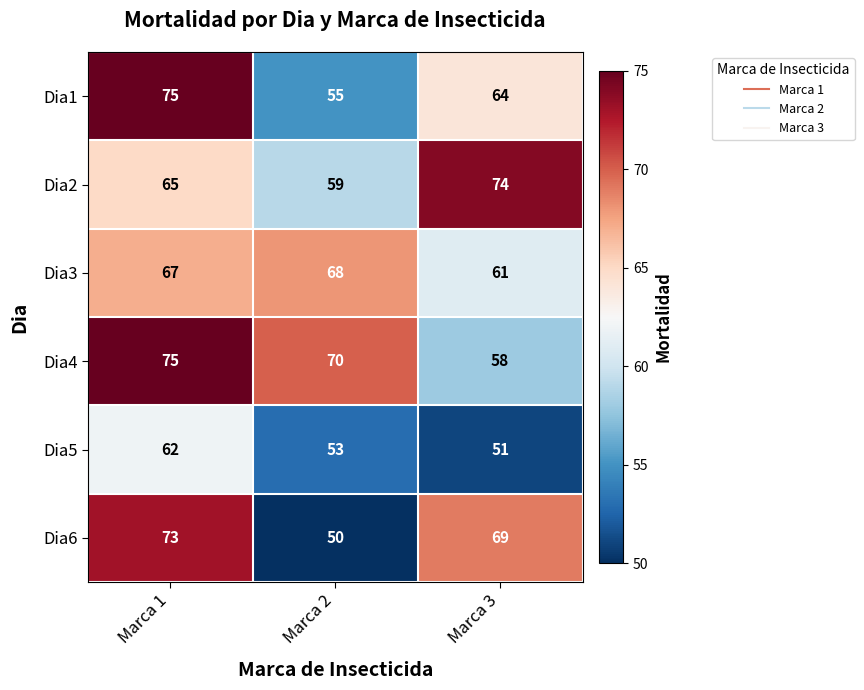

Is it true that Dia2 equals 122 at Marca 3?

False